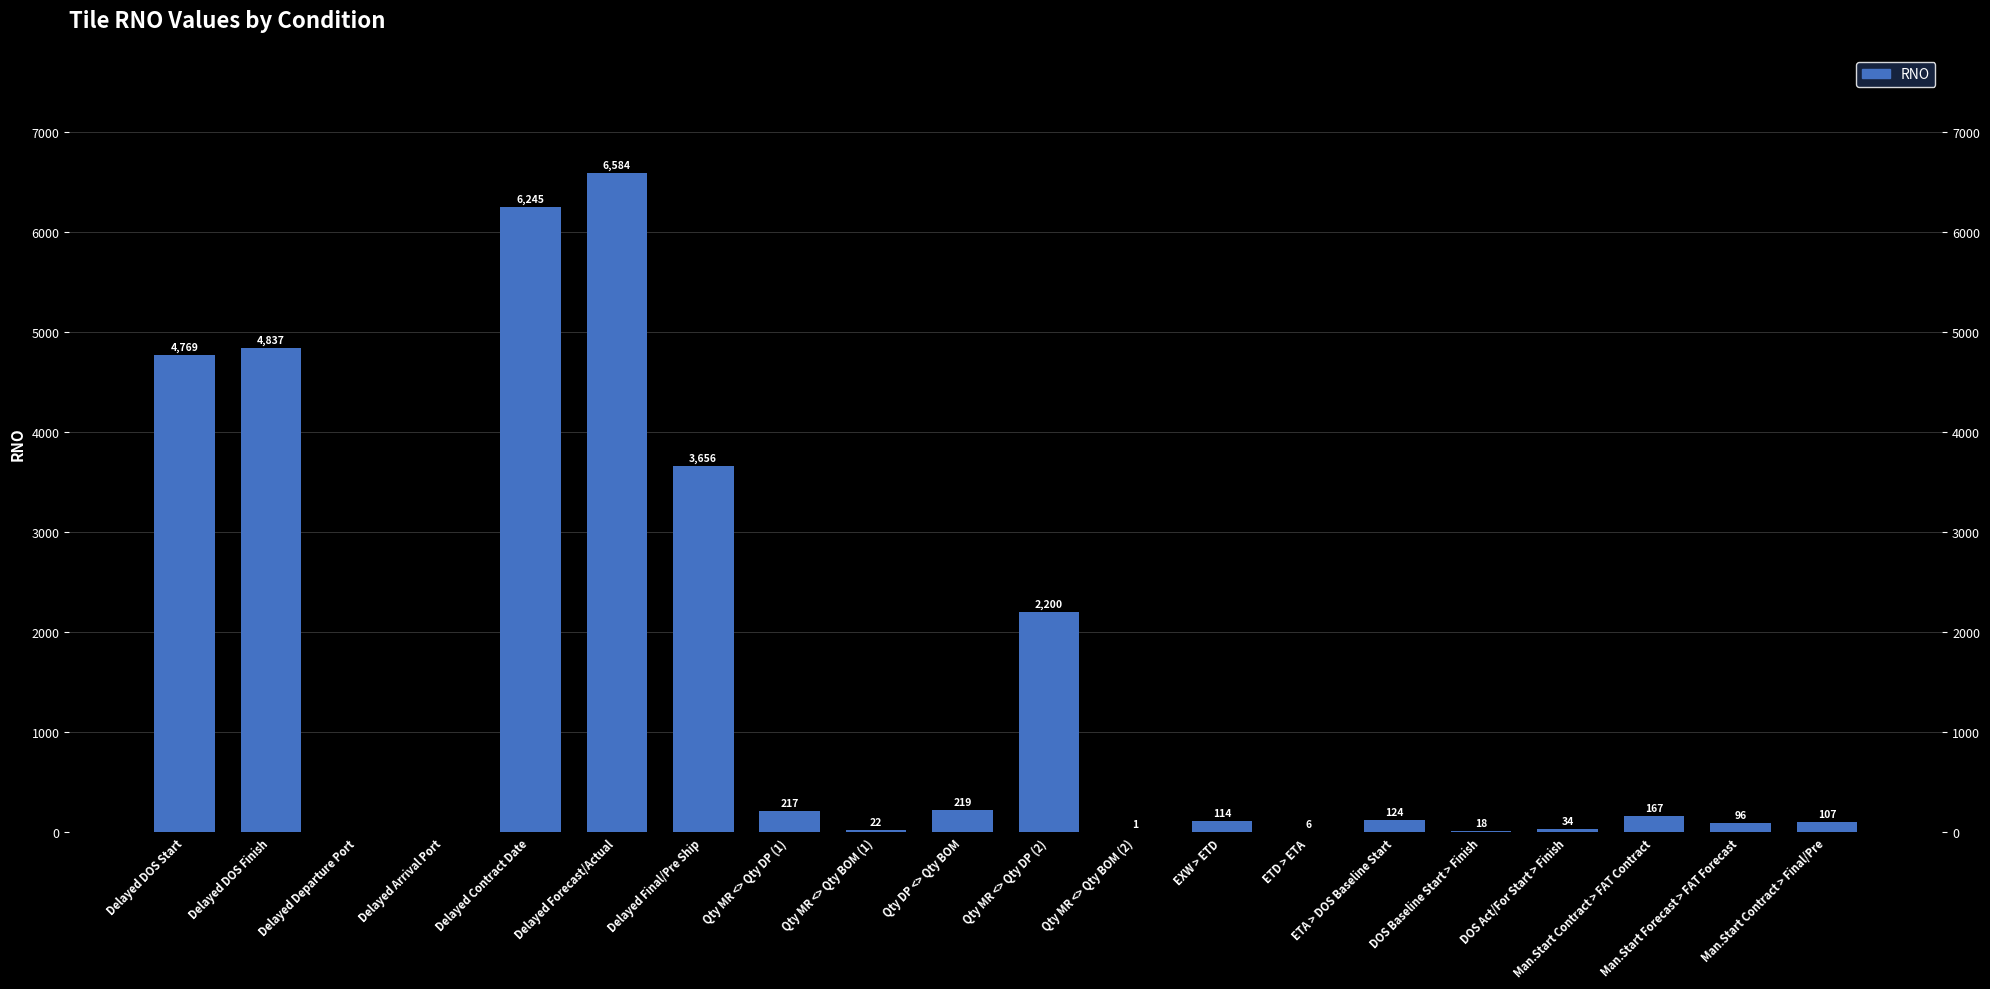

At which label is the value closest to 3292?

Delayed Final/Pre Ship